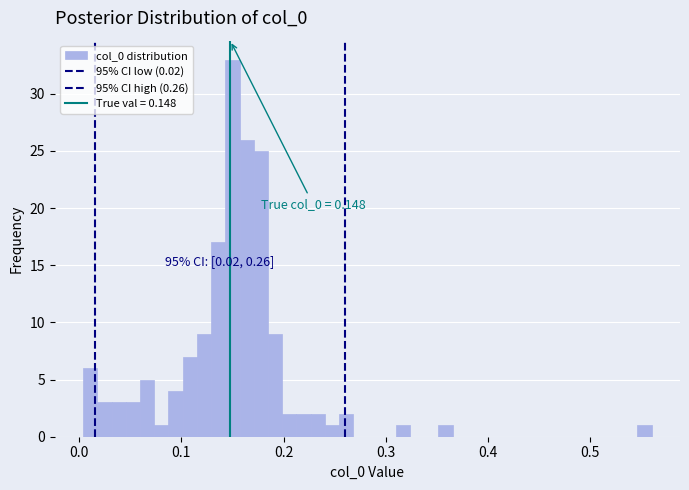

Around what value on the x-axis is the tallest bar? Give the approximate position of its centre, as read against the axis.

0.15